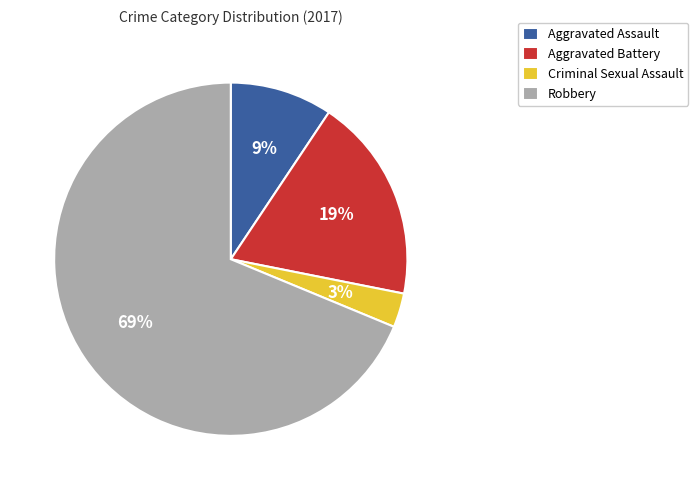

Which slice is the largest?

Robbery